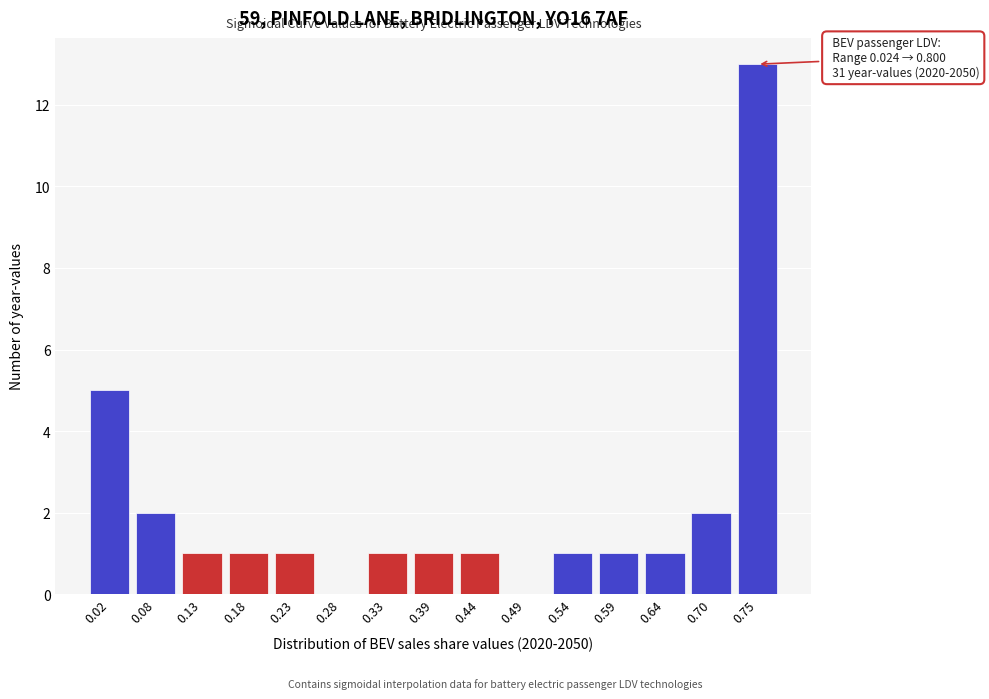

Reading right to left, what are all the values shown in this chart?

0.75=13	0.70=2	0.64=1	0.59=1	0.54=1	0.49=0	0.44=1	0.39=1	0.33=1	0.28=0	0.23=1	0.18=1	0.13=1	0.08=2	0.02=5